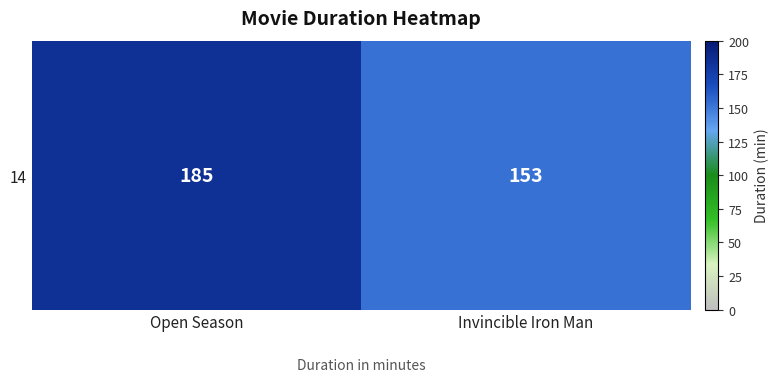

Reading left to right, what are all the values shown in this chart?

Open Season=185	Invincible Iron Man=153